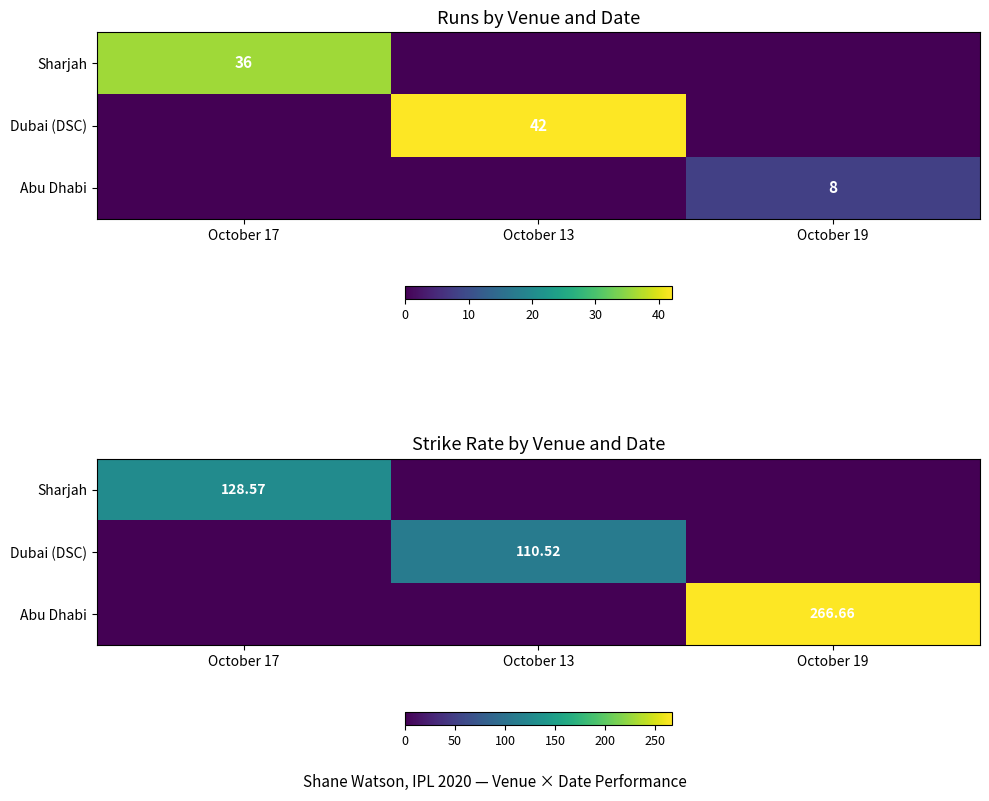

Which category has the highest value in the Abu Dhabi series?

October 19